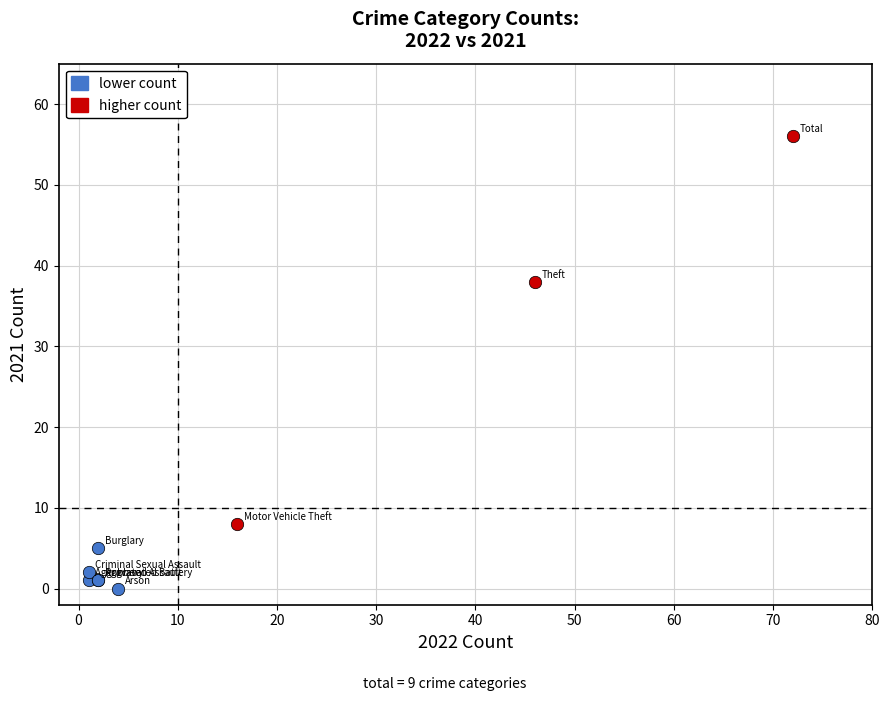

Which series contains the lowest Y value?

lower count